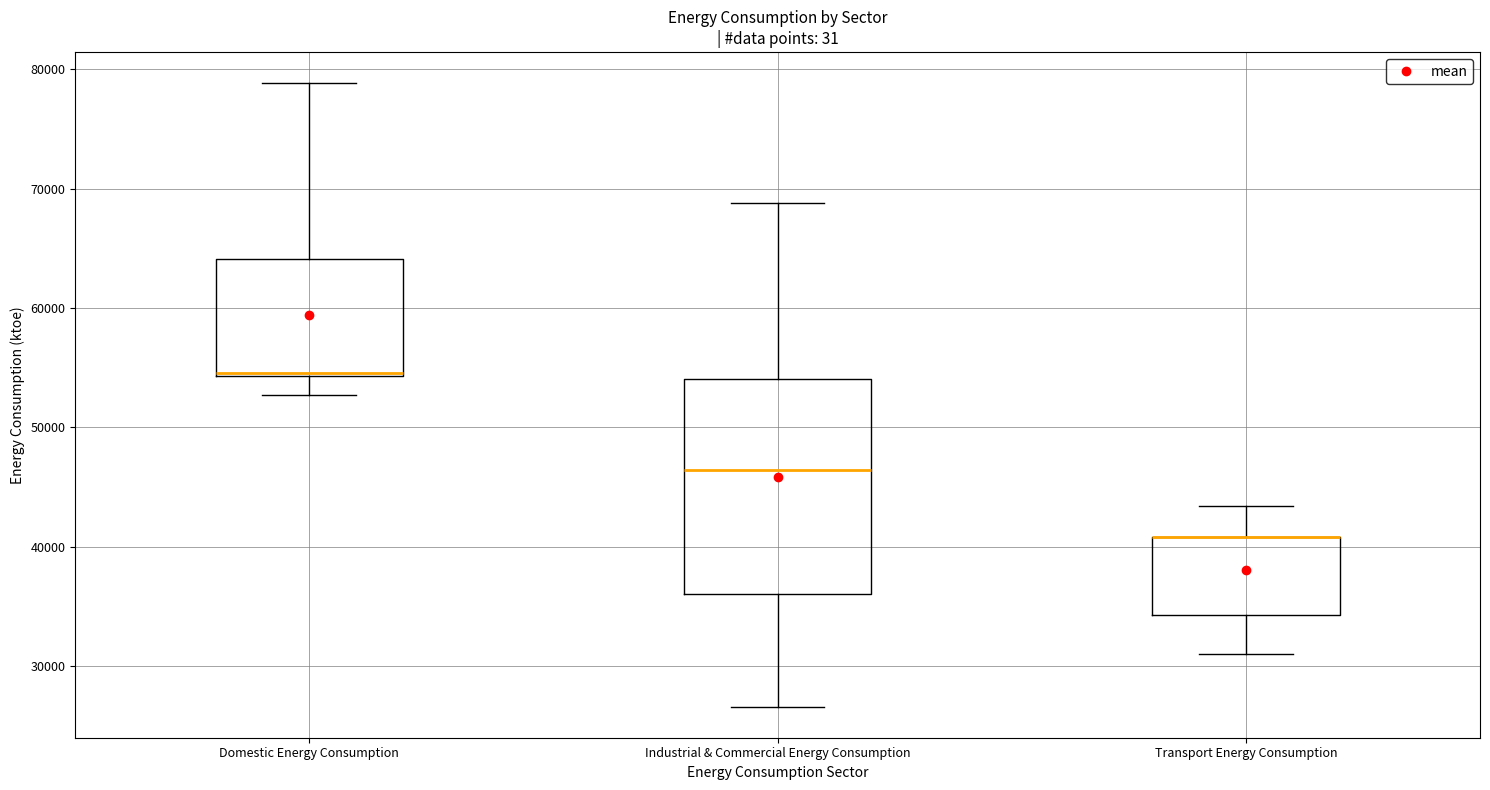

Reading left to right, read every box against the y-axis: the position of its median line, the range the box covers, and the ends of its whiskers. The values are not printed on the chart, so give them approximately, as read against the axis.

Domestic Energy Consumption: median 55000, box 54000 to 64000, whiskers 53000 to 79000
Industrial & Commercial Energy Consumption: median 46000, box 36000 to 54000, whiskers 27000 to 69000
Transport Energy Consumption: median 41000 (drawn on the box's upper edge), box 34000 to 41000, whiskers 31000 to 43000